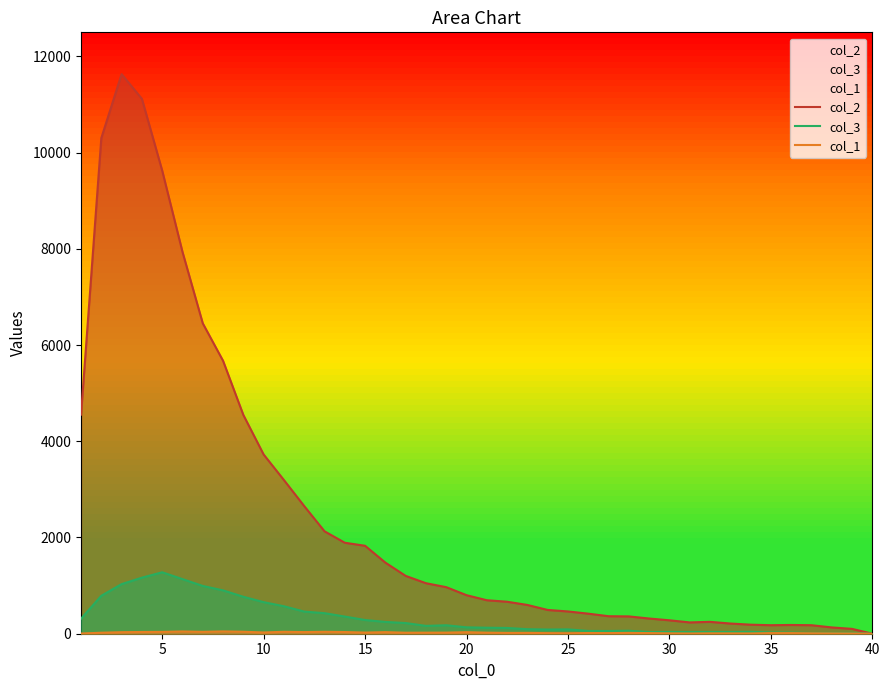

Which series has the widest spread of values?

col_2